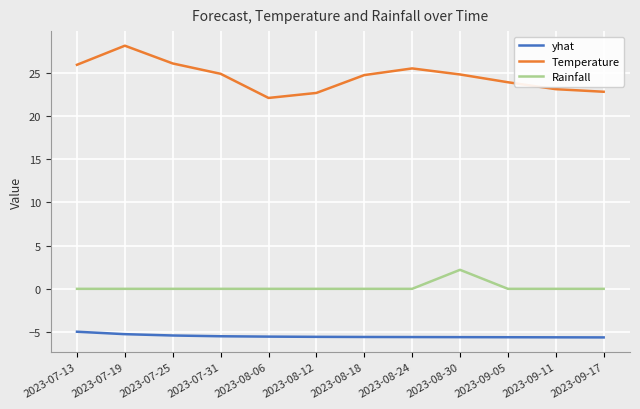

List the series in order of their overall mean, highest first.

Temperature, Rainfall, yhat